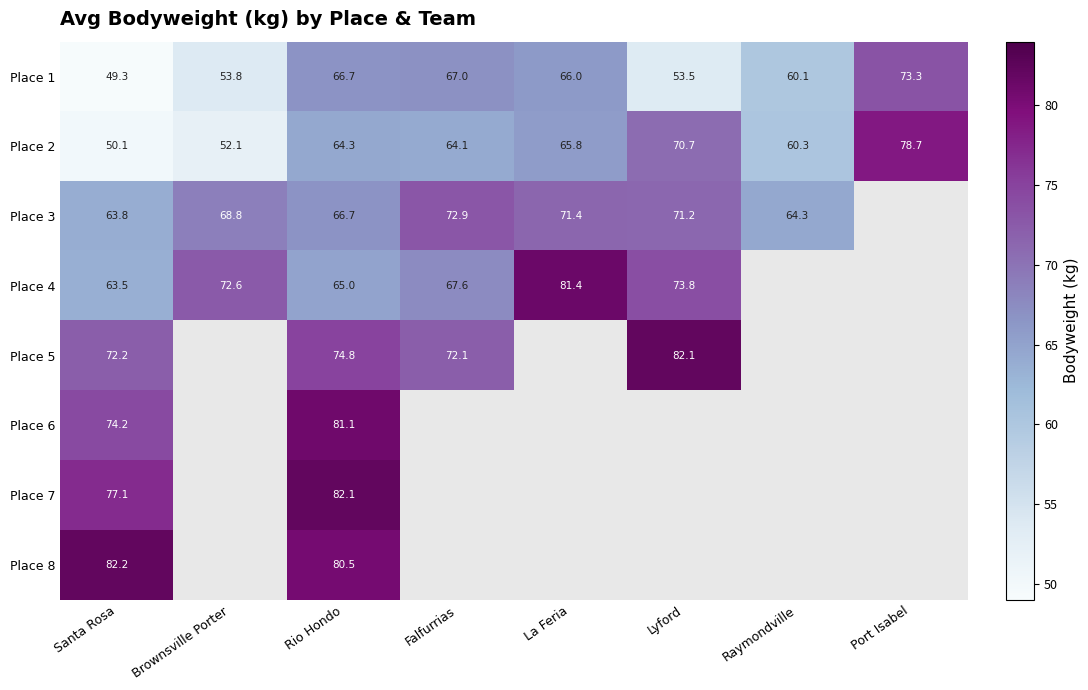

True or false: Place 2 has a value of 32.0 at Brownsville Porter.

False